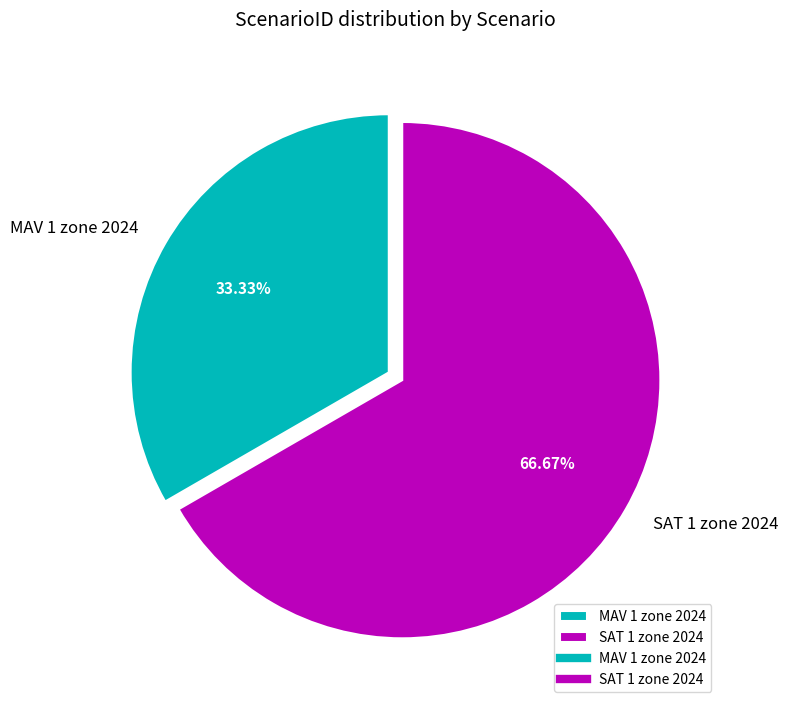

Rank the categories by value from lowest to highest.

MAV 1 zone 2024, SAT 1 zone 2024